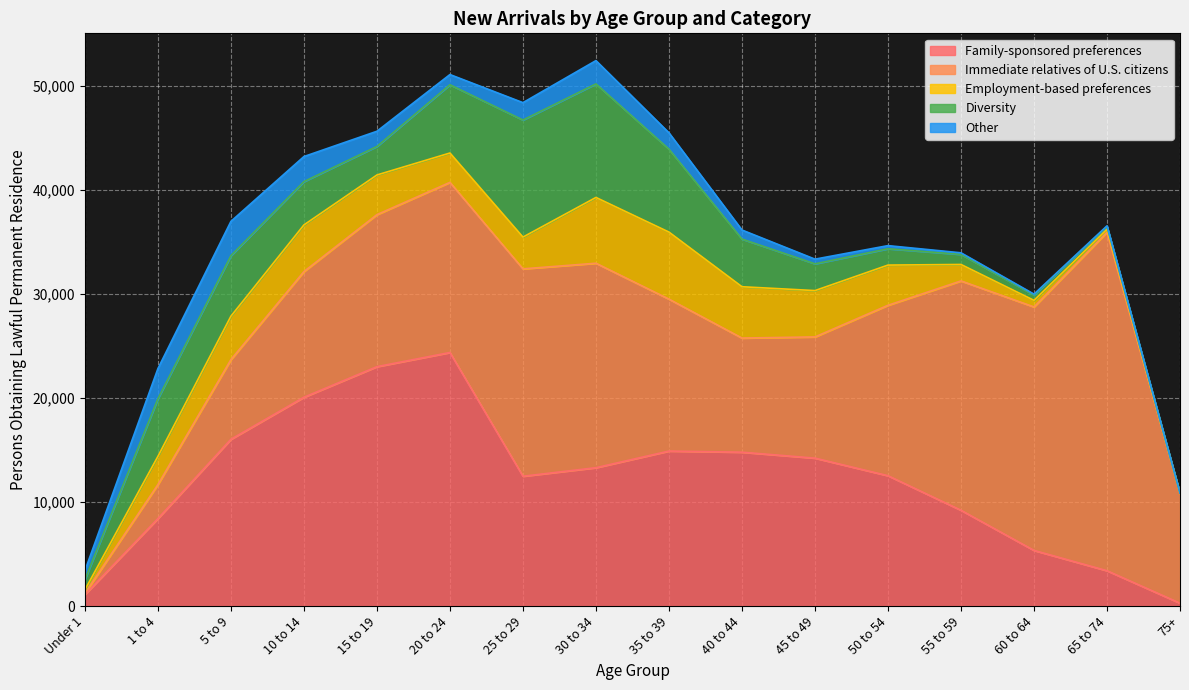

Rank the series at 15 to 19 from lowest to highest value.

Other, Diversity, Employment-based preferences, Immediate relatives of U.S. citizens, Family-sponsored preferences